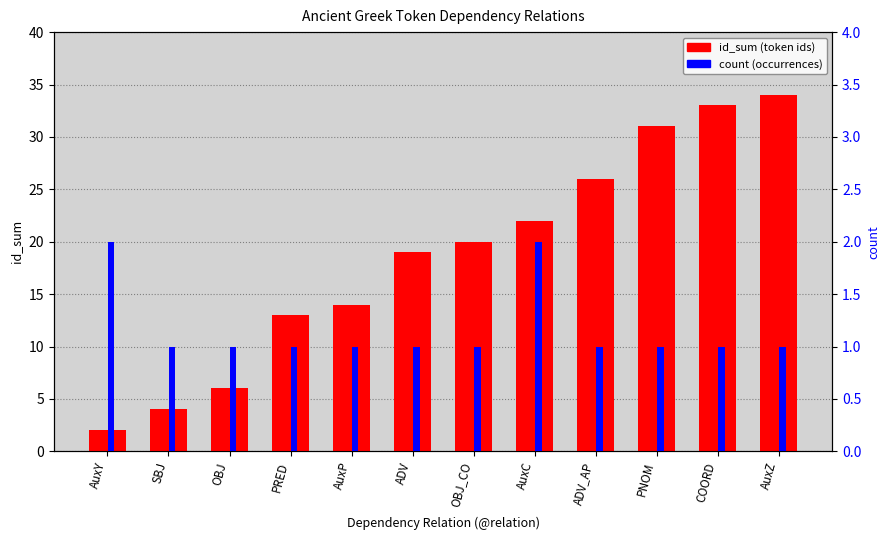

At how many categories does at least one series exceed 19?

6